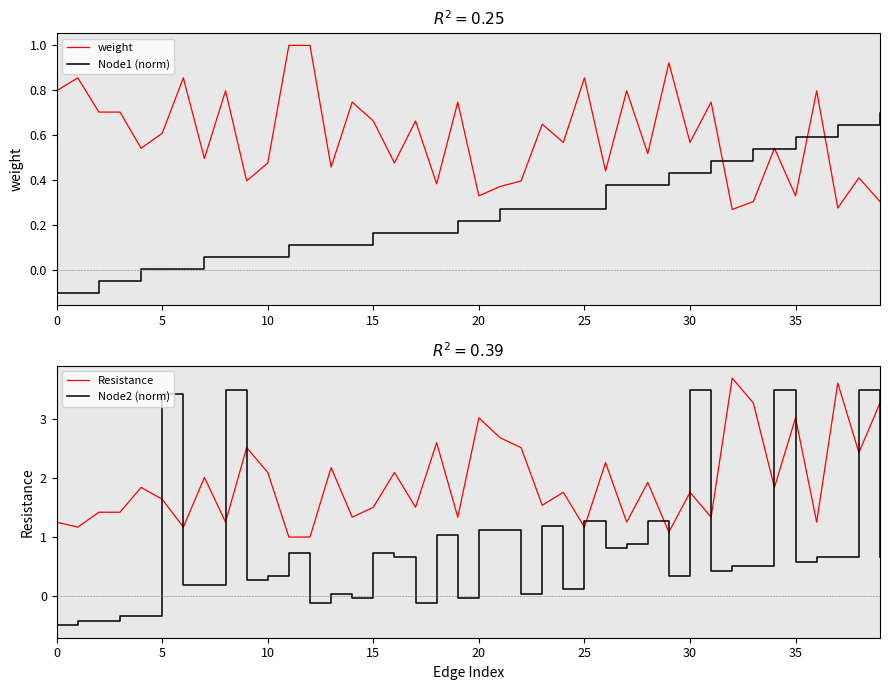

Is it true that Node1 (norm) equals 0.3 at 23?

True